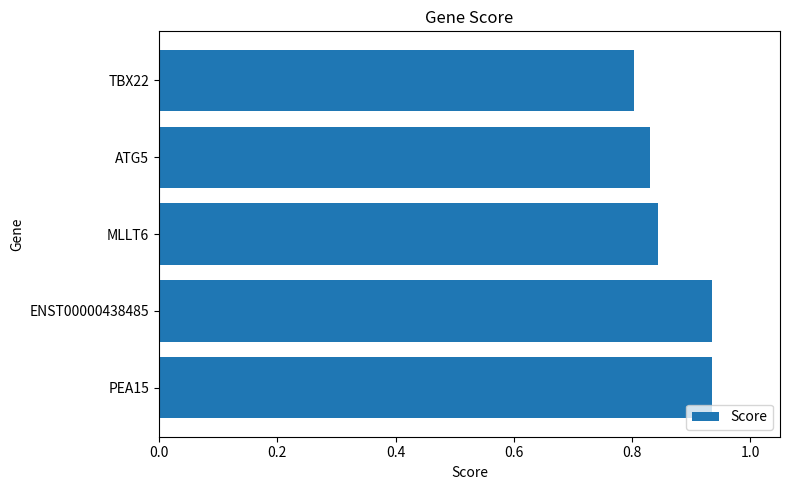

Which label corresponds to the smallest value in the chart?

TBX22